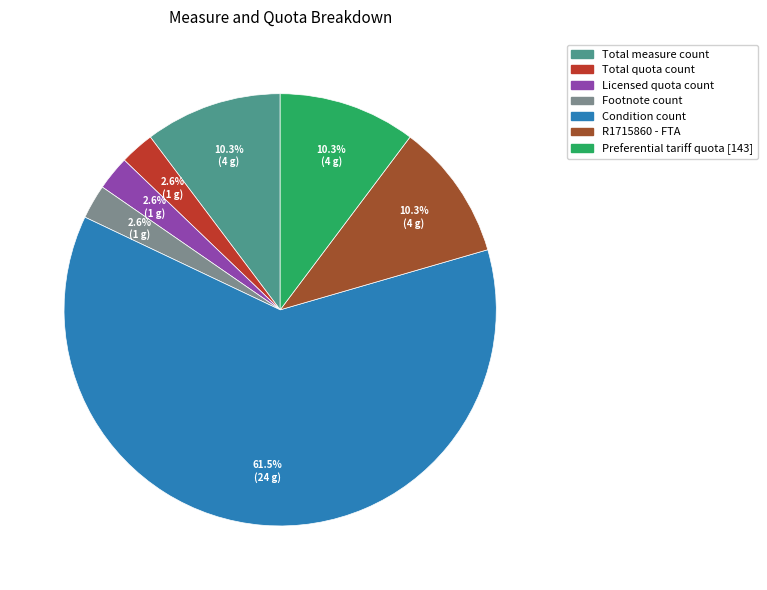

Which category has the biggest portion of the pie?

Condition count